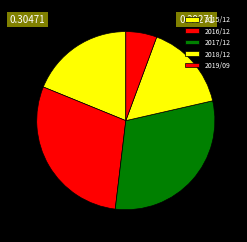

To the nearest percent, what percentage of the pie is 2017/12?

30%